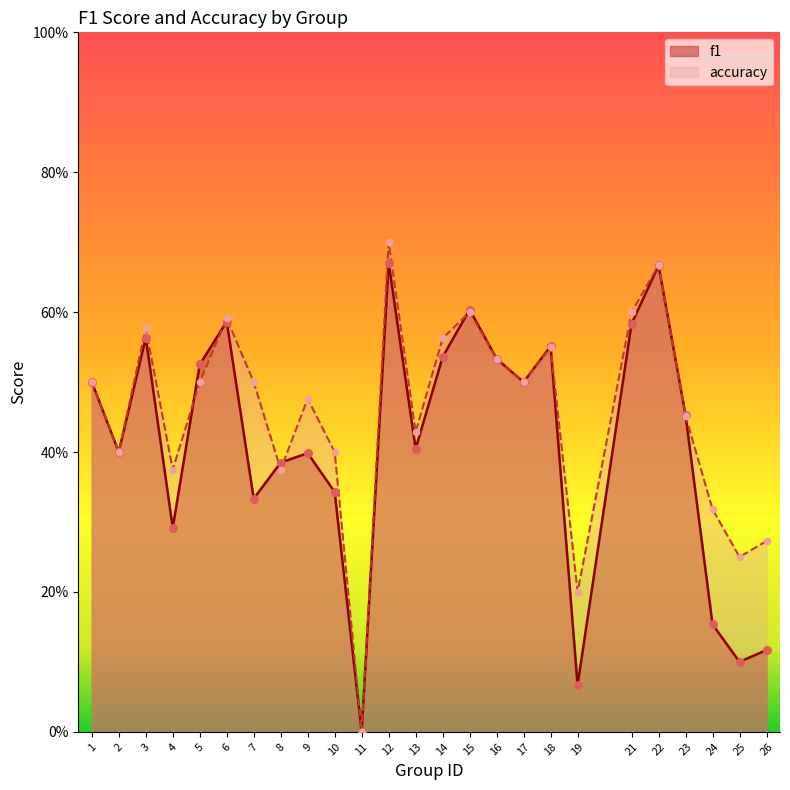

What are all the series names shown in the legend?

f1, accuracy